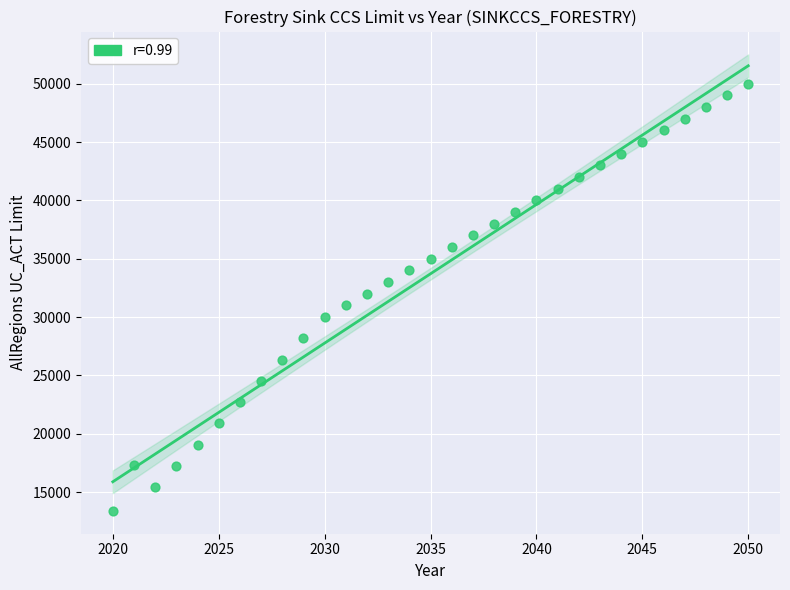

What is the range of X values (max minus min)?

30.0